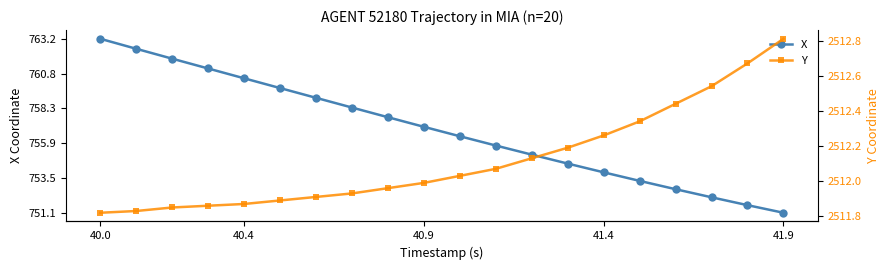

True or false: X has more than 2 interior local peaks.

False